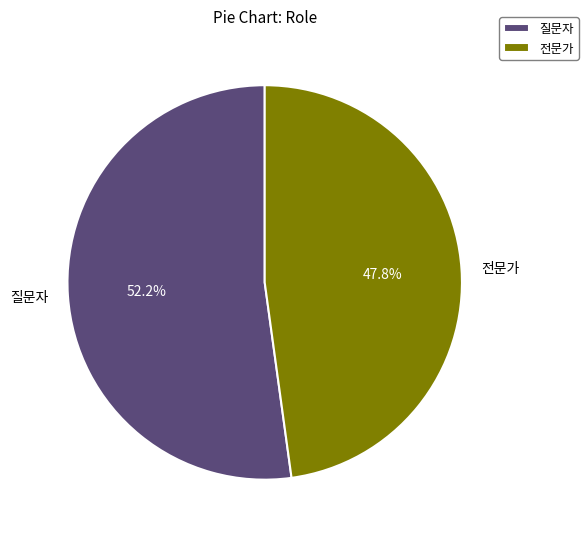

Is there any slice that represents more than half of the pie?

Yes